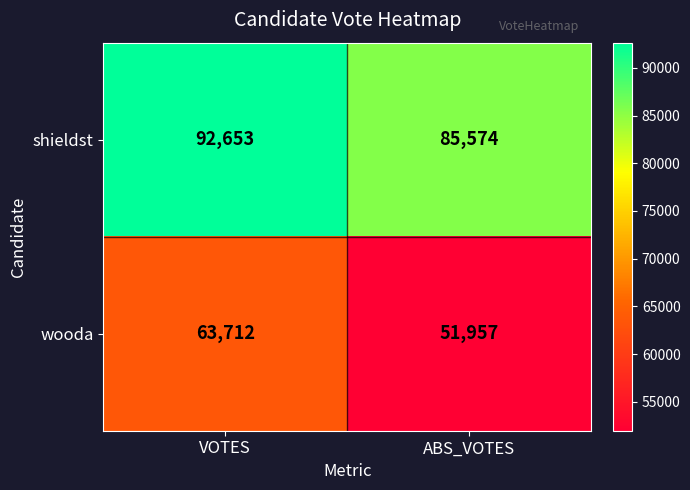

Is it true that shieldst equals 92653 at VOTES?

True